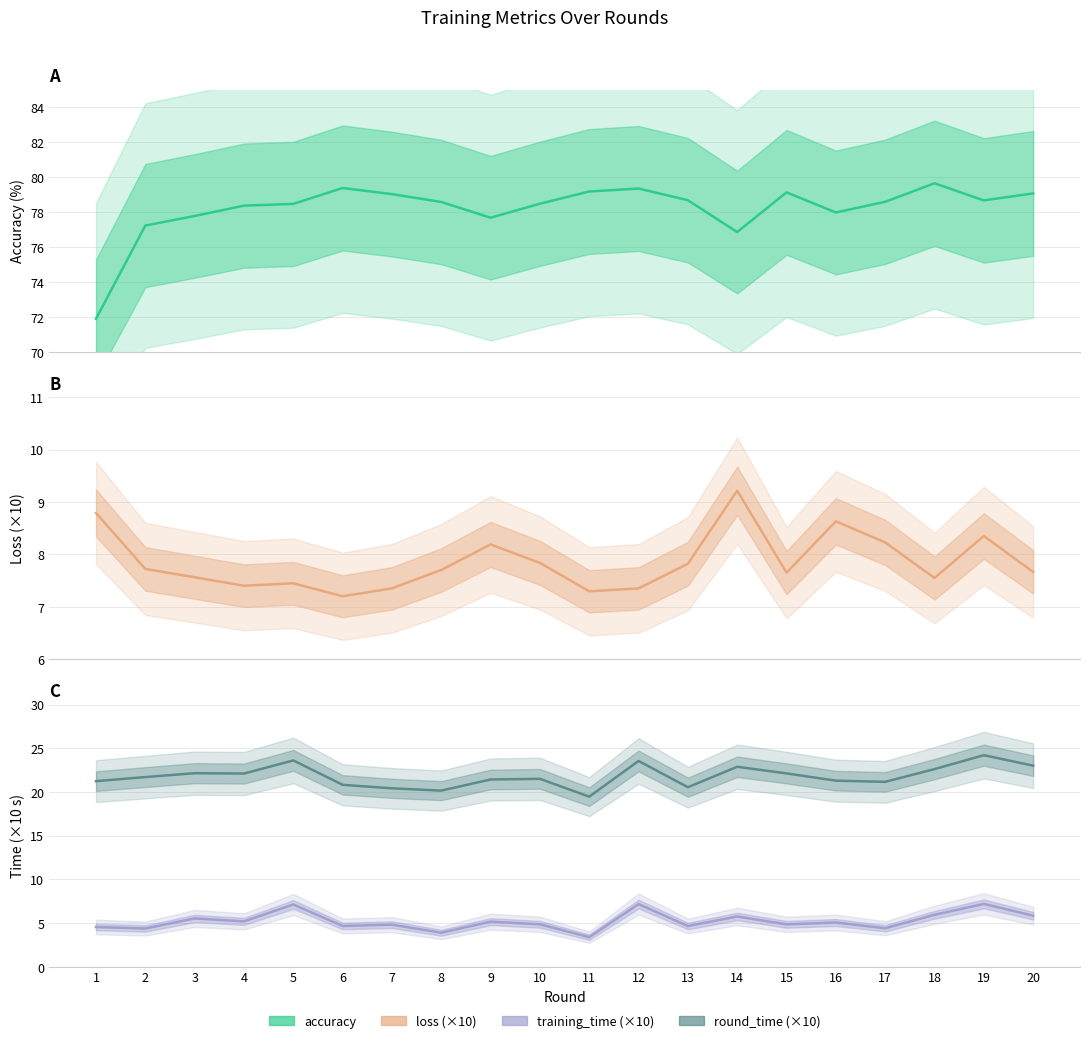

At how many categories does at least one series exceed 9?

20